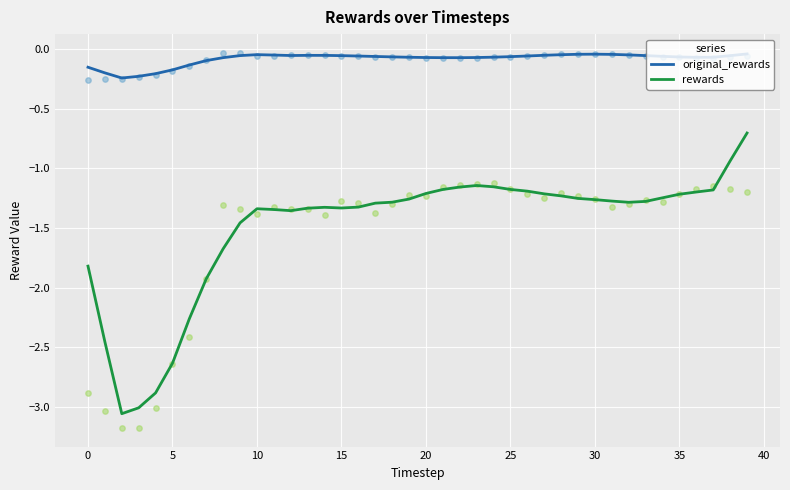

Is the value of rewards at 35 greater than the value of original_rewards at 5?

No